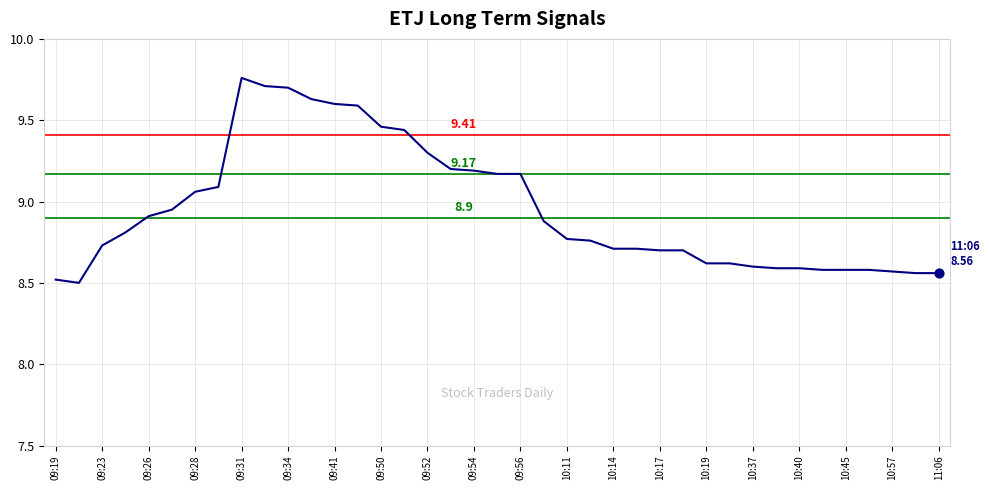

What is the difference between the maximum and minimum values?

1.3